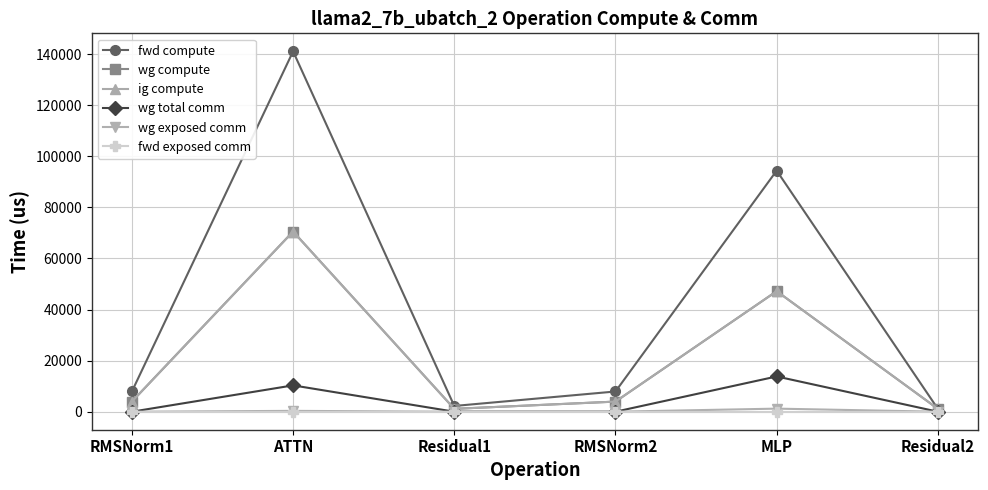

Does the chart have visible grid lines?

Yes